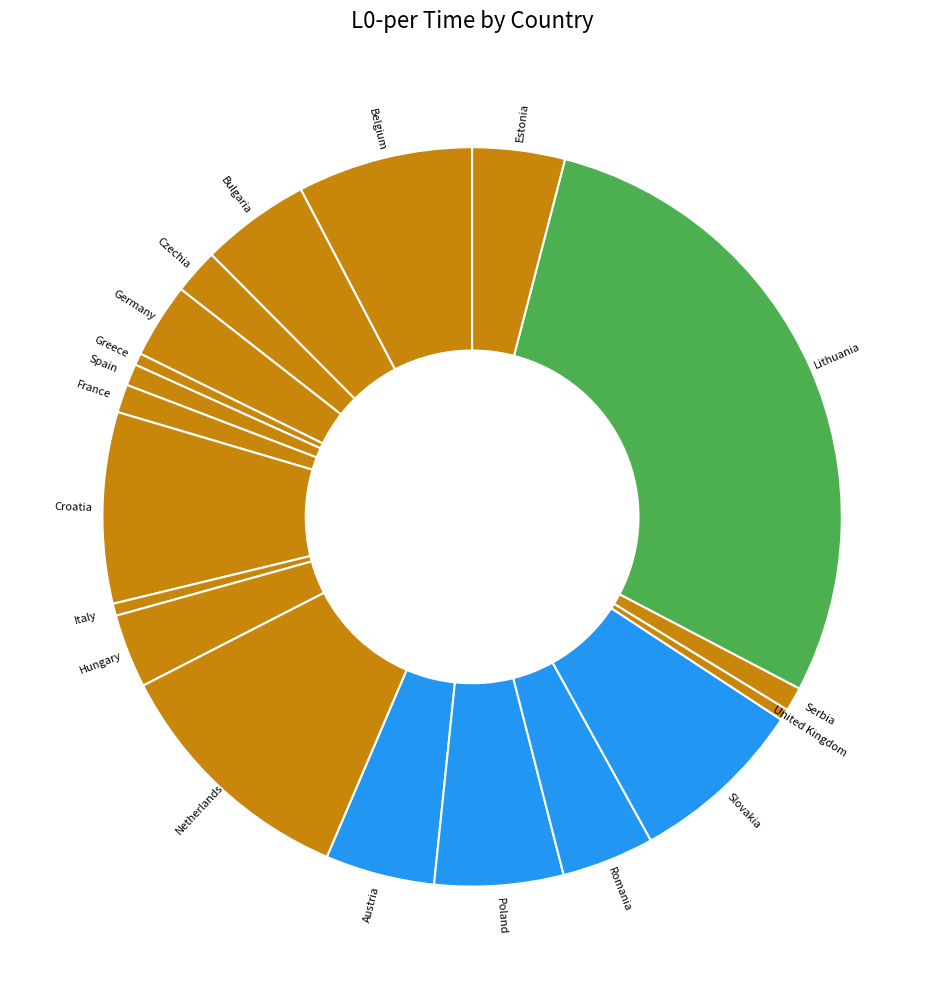

Does Germany account for over 50% of the chart?

No